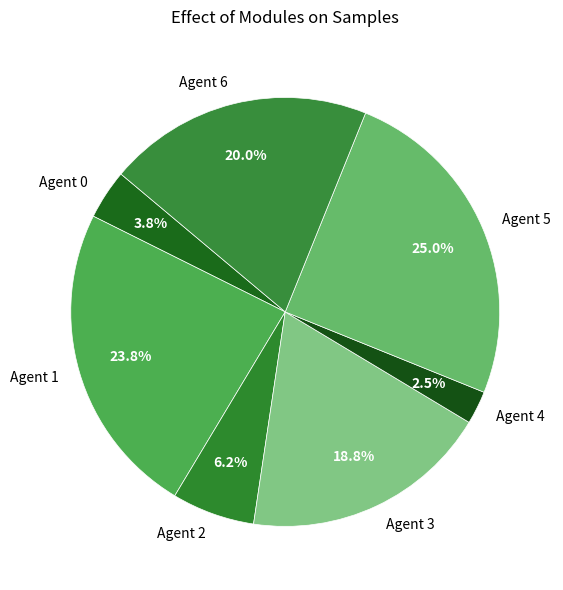

How many segments does this pie chart have?

7